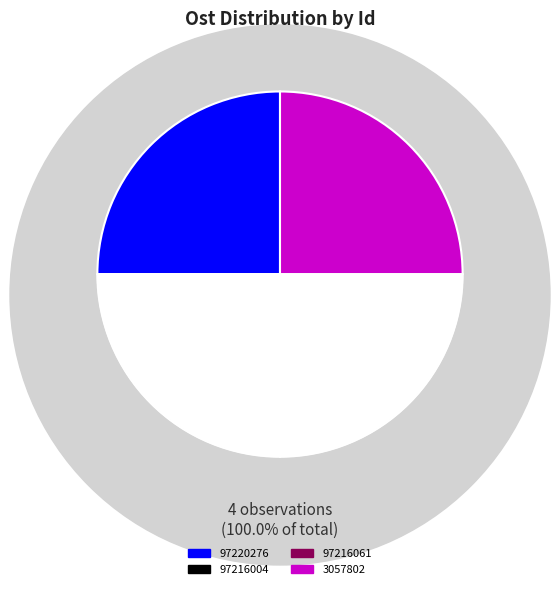

What is the change in value from 97216061 to 3057802?

+11.3